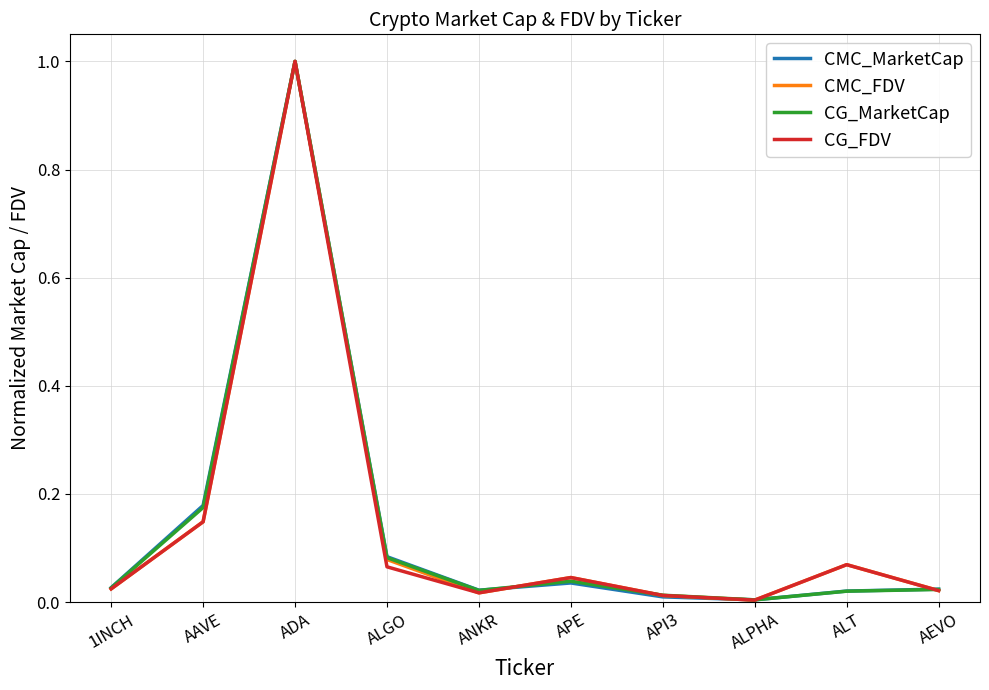

What is the maximum value shown in the chart?

1.0